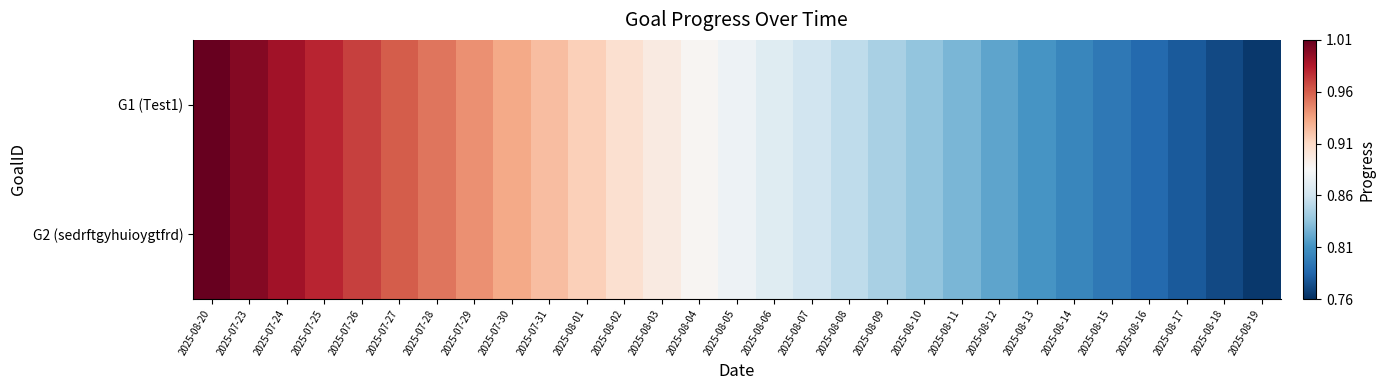

Count the number of data series in this chart.

2